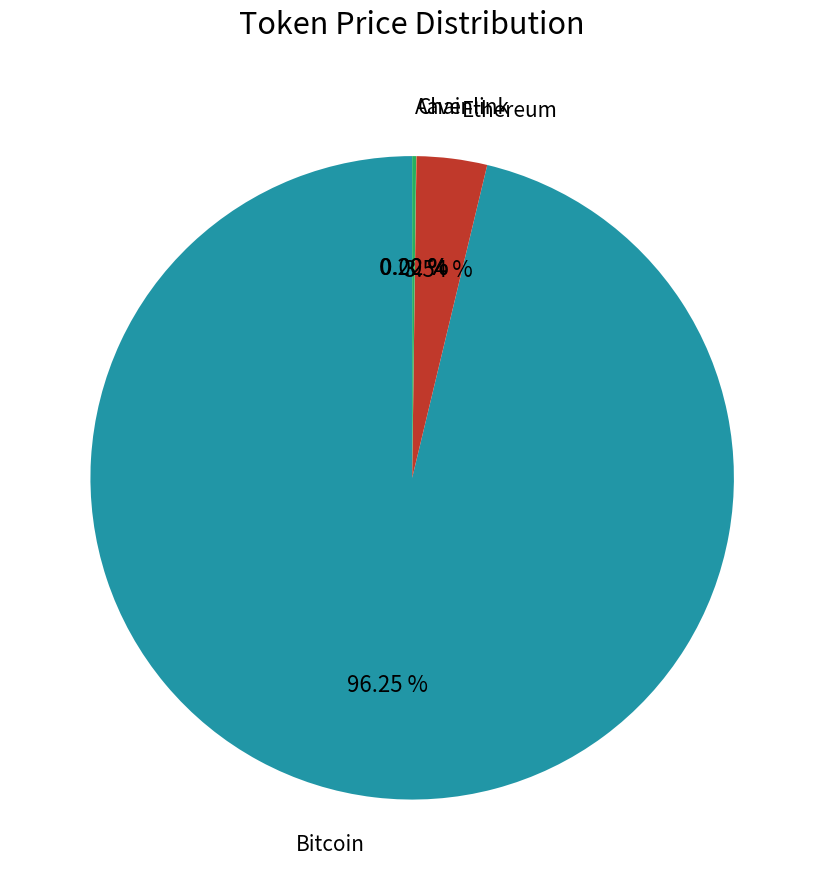

Does any single category account for the majority?

Yes